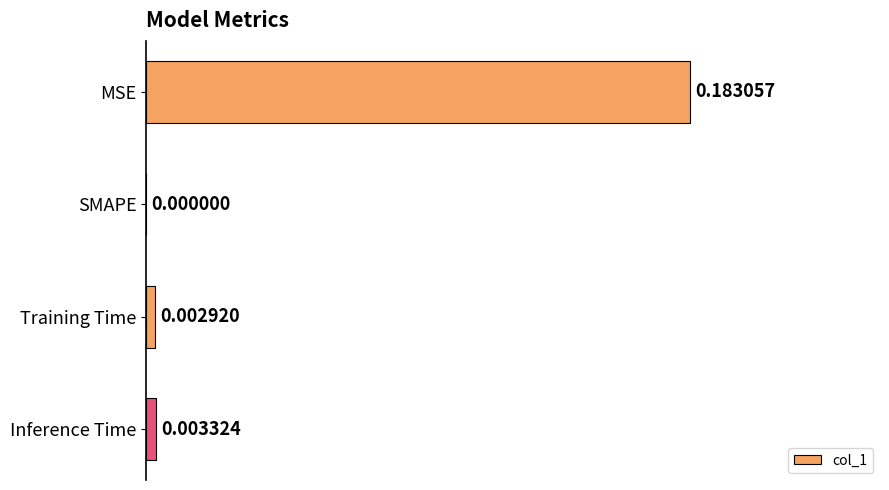

Which has a higher value, SMAPE or MSE?

MSE